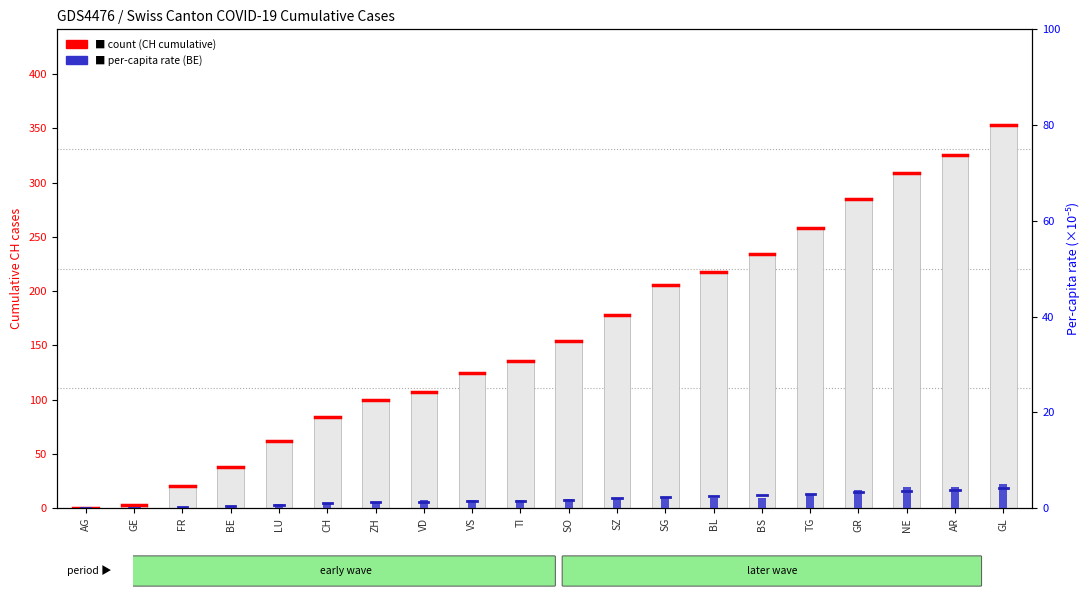

What is the label of the 8th bar from the right?

SG